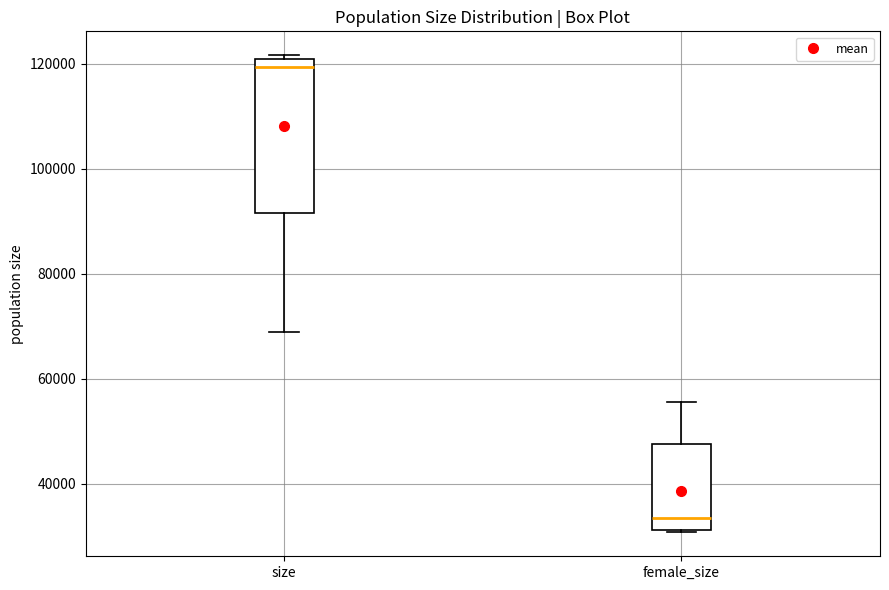

Reading left to right, transcribe this box plot: for each box, give where its median line is, the range the box spans, and where its two whiskers end, as read against the y-axis. The values are not printed on the chart, so give them approximately, as read against the axis.

size: median 120000 (just below the box's upper edge), box 92000 to 120000, whiskers 68000 to 122000
female_size: median 34000, box 32000 to 48000, whiskers 30000 to 56000